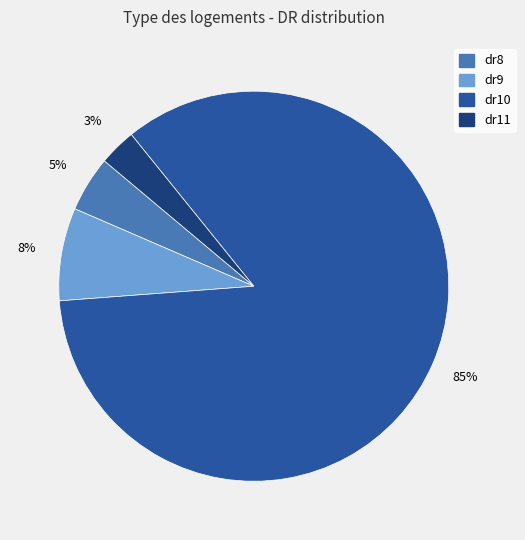

To the nearest percent, what percentage of the pie is dr9?

8%